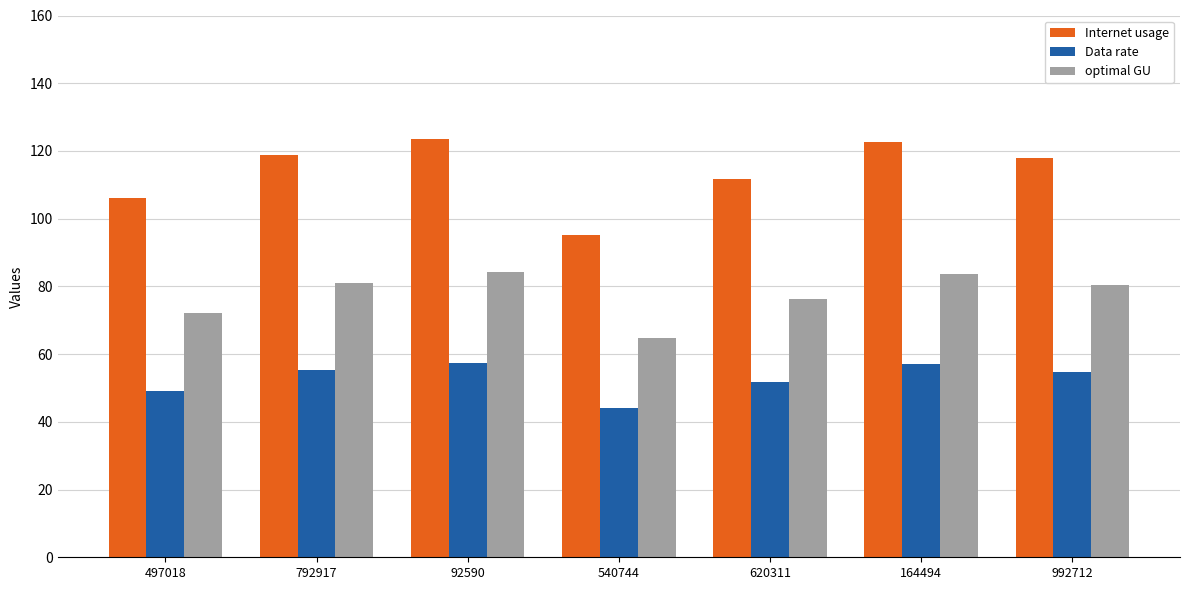

Which category has the lowest value in the optimal GU series?

540744